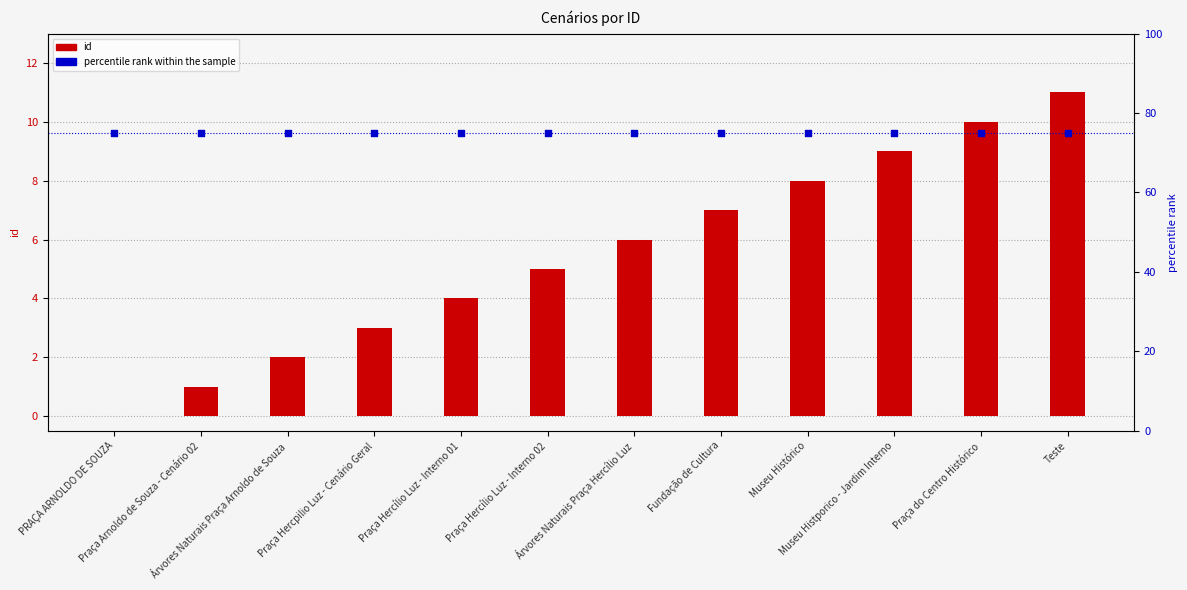

Which series has the largest total across all categories?

percentile rank within the sample